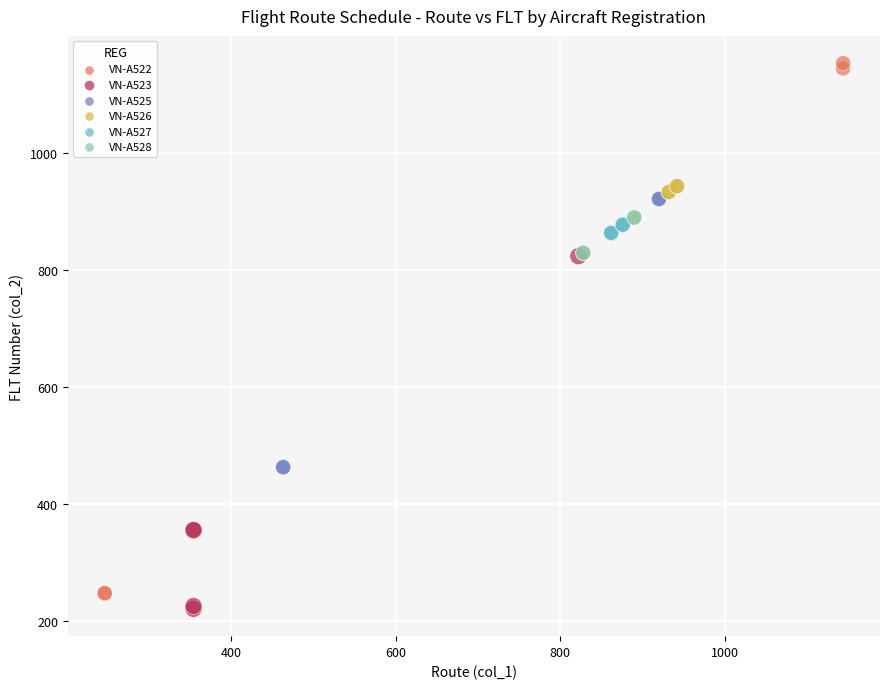

Which series has the widest spread of Y values?

VN-A522